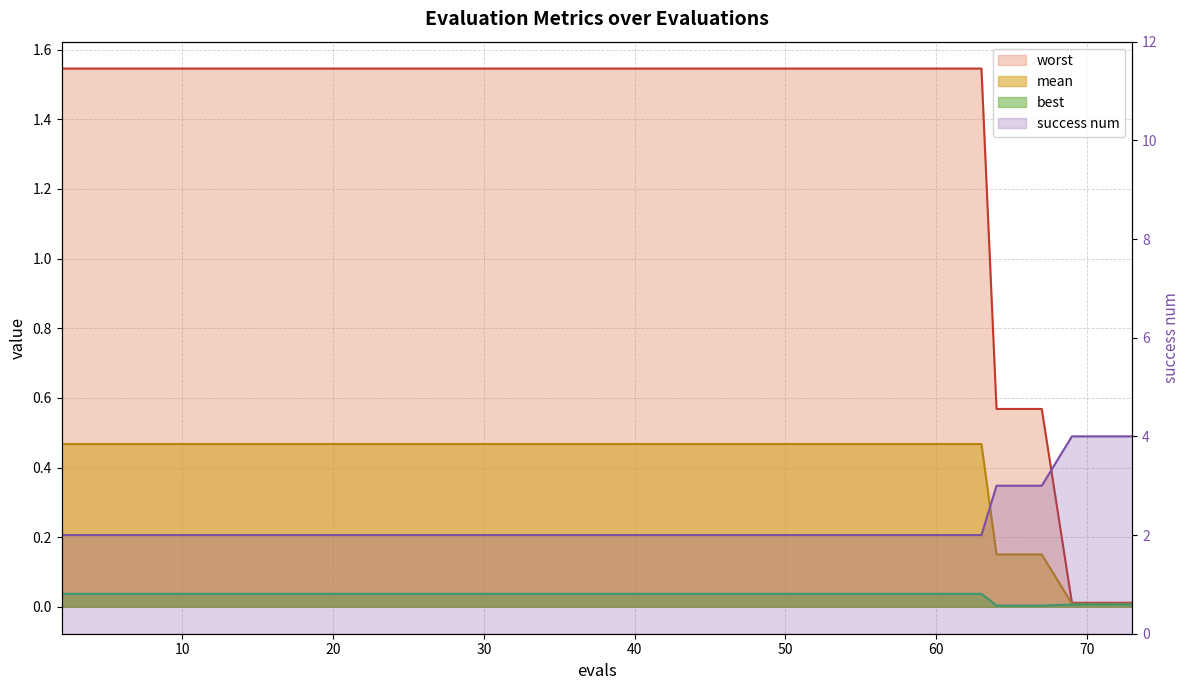

Rank the series by their maximum value, from highest to lowest.

success_num, worst, mean, best